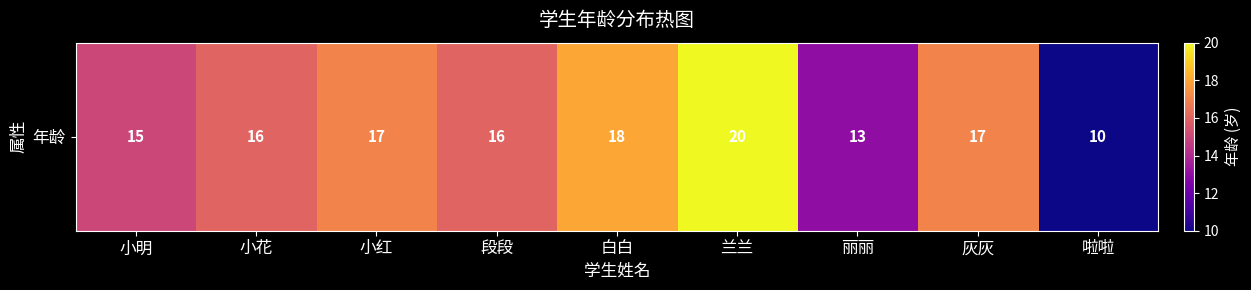

What is the approximate value at 小明?

15